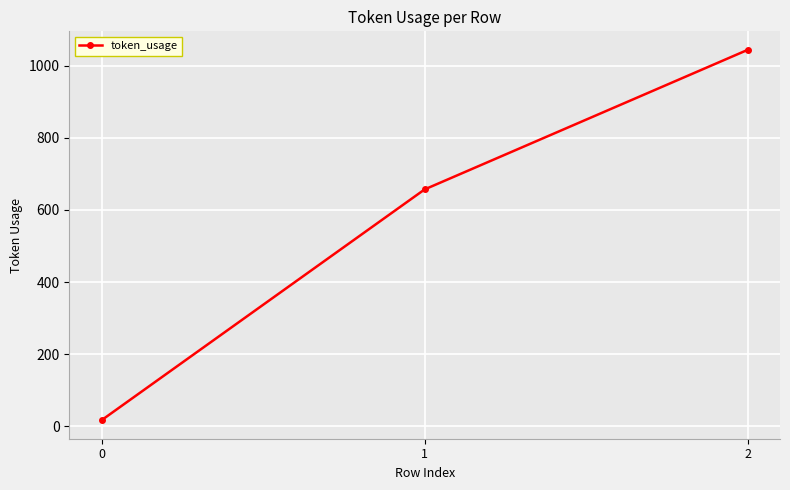

Reading left to right, list all the values displayed in this chart.

17	657	1044